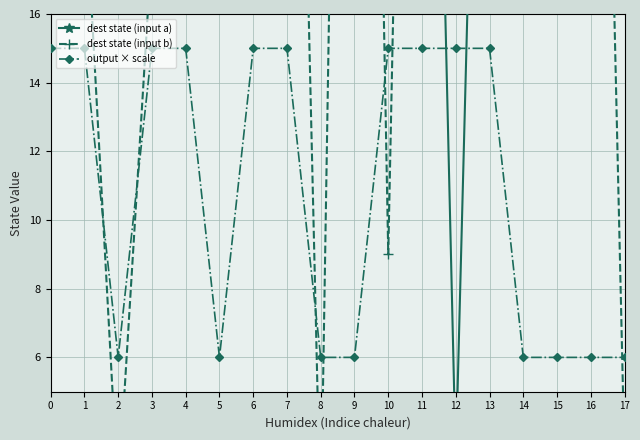

Reading left to right, list all the values displayed in this chart.

dest state (input a): 0=20	1=48	2=56	3=55	4=48	5=49	6=50	7=44	8=31	9=18	10=30	11=45	12=3	13=41	14=25	15=20	16=51	17=49
dest state (input b): 0=31	1=20	2=2	3=18	4=58	5=17	6=21	7=43	8=1	9=62	10=9	11=57	12=29	13=63	14=21	15=62	16=46	17=3
output × scale: 0=15	1=15	2=6	3=15	4=15	5=6	6=15	7=15	8=6	9=6	10=15	11=15	12=15	13=15	14=6	15=6	16=6	17=6